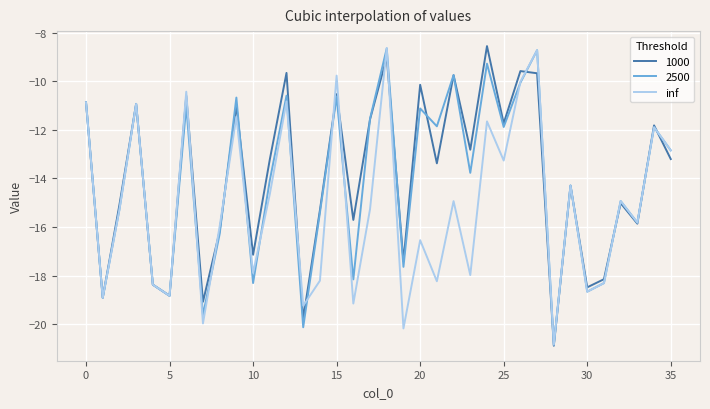

What is the maximum value shown in the chart?

-8.6